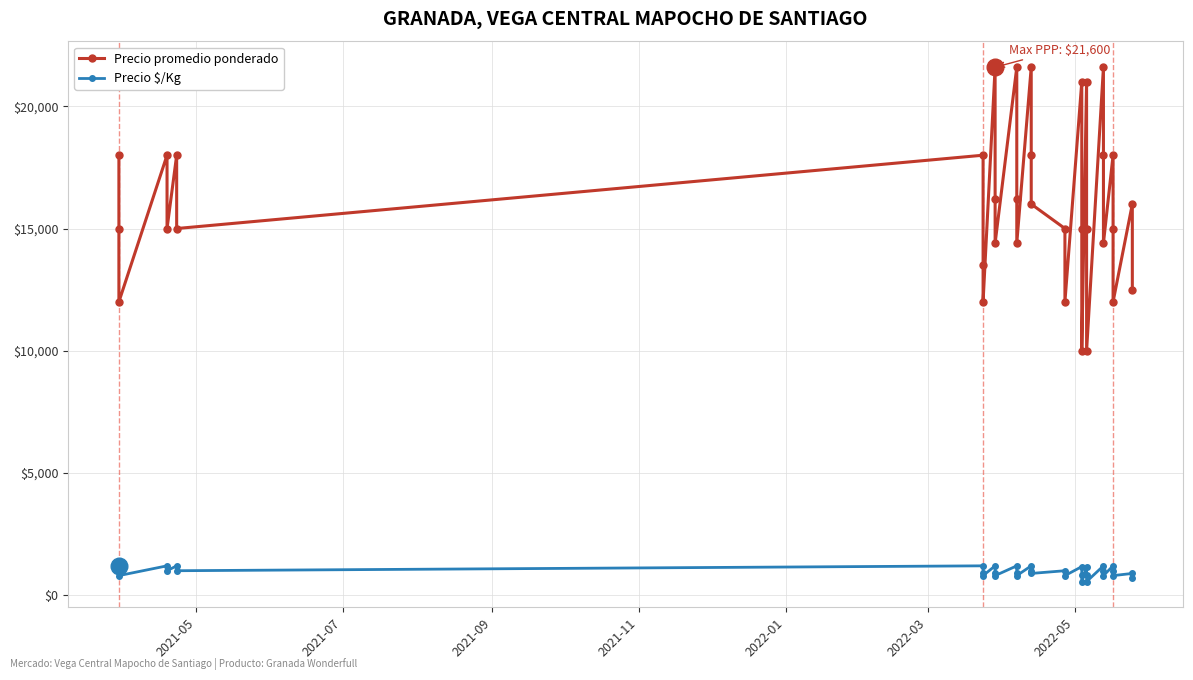

True or false: Precio promedio ponderado has more than 1 points higher than both neighbors.

True